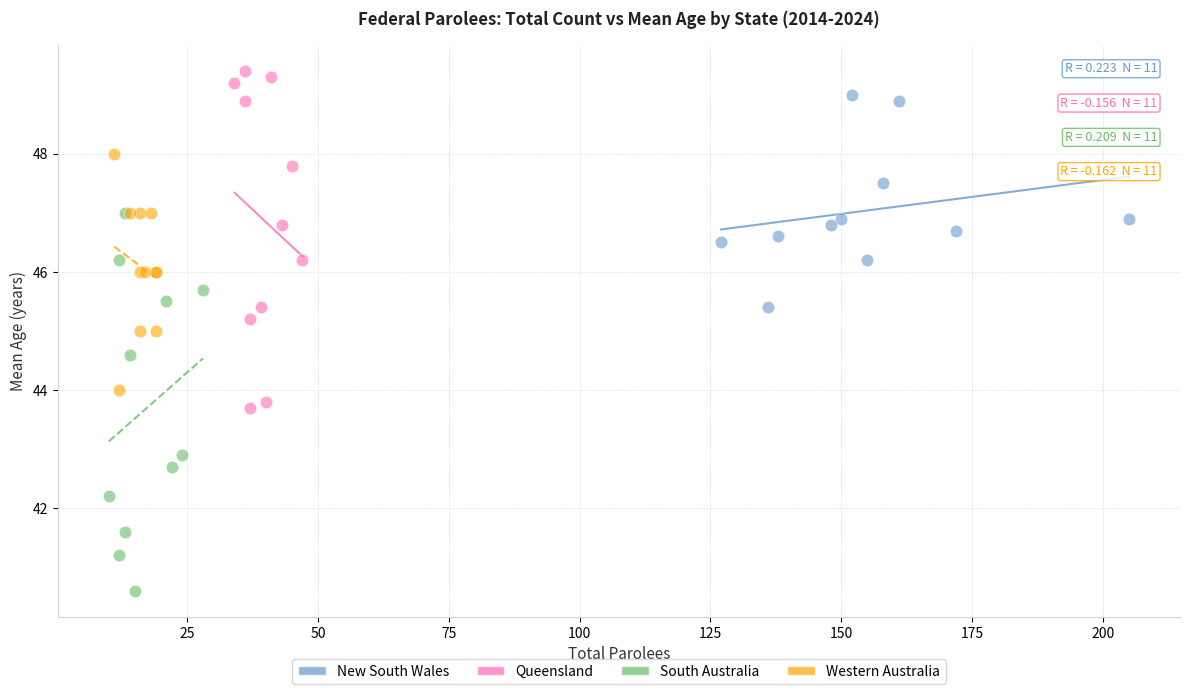

Which series reaches the maximum Y coordinate?

Queensland